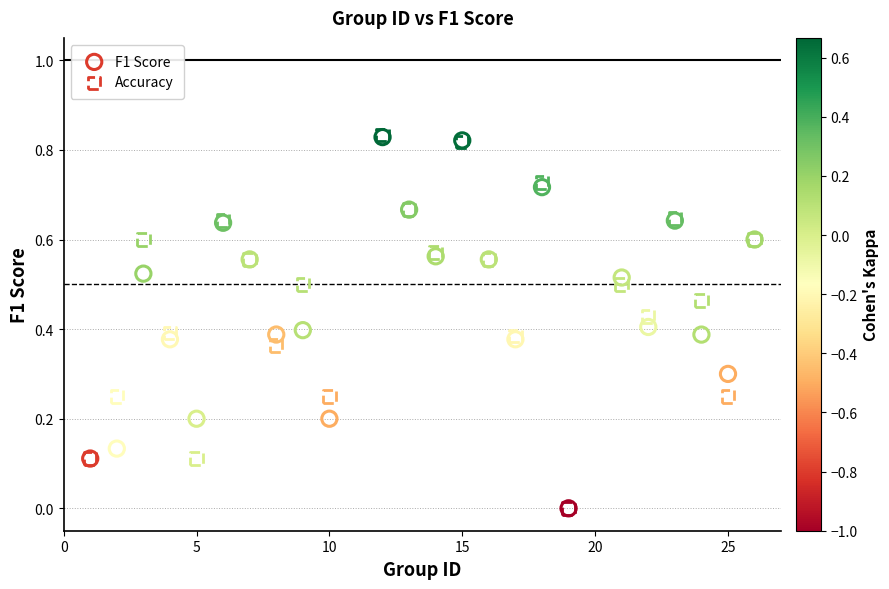

What are all the series names shown in the legend?

F1 Score, Accuracy